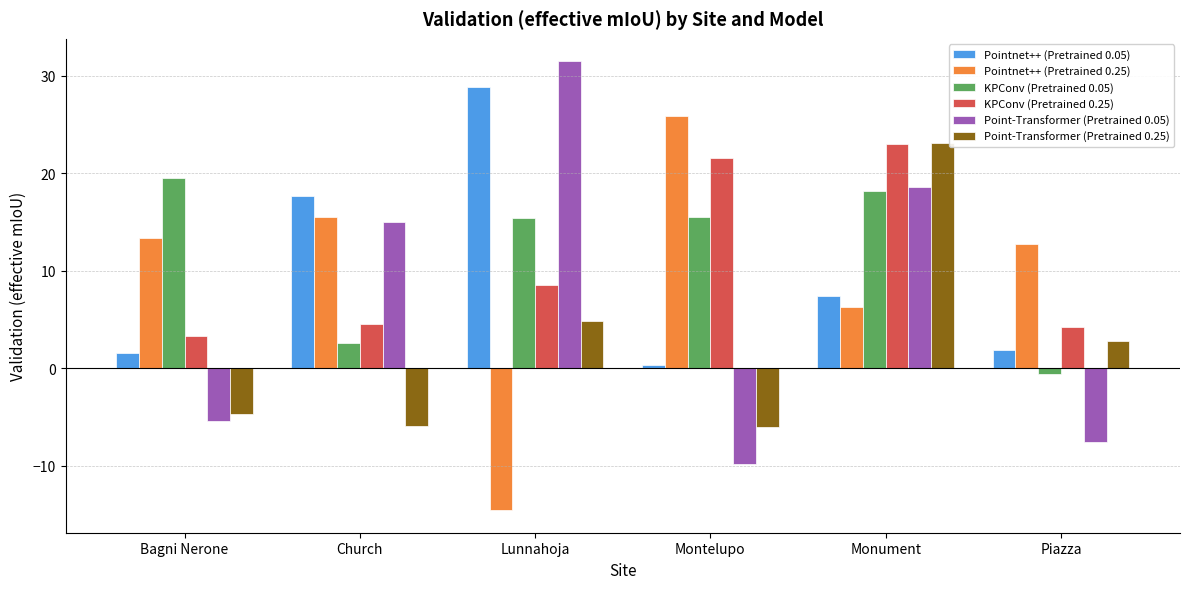

True or false: Pointnet++ (Pretrained 0.25) has a value of 2.5 at Monument.

False